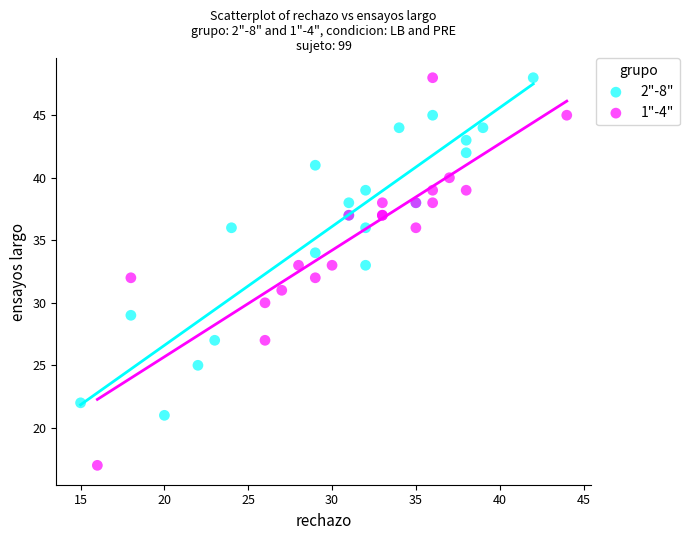

Which series reaches the minimum Y coordinate?

1"-4"